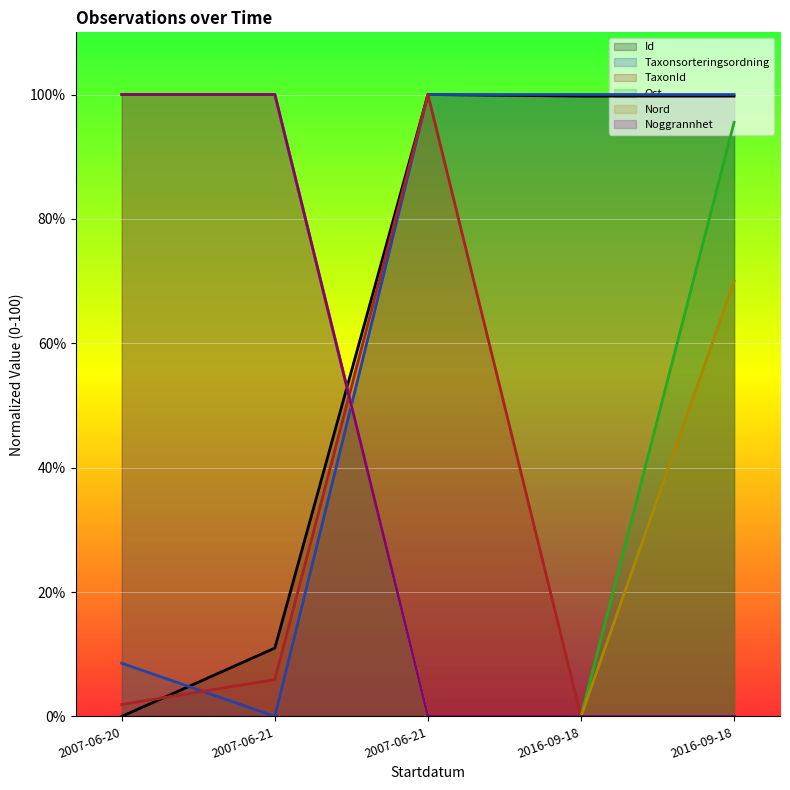

How many data points does each series have?

5